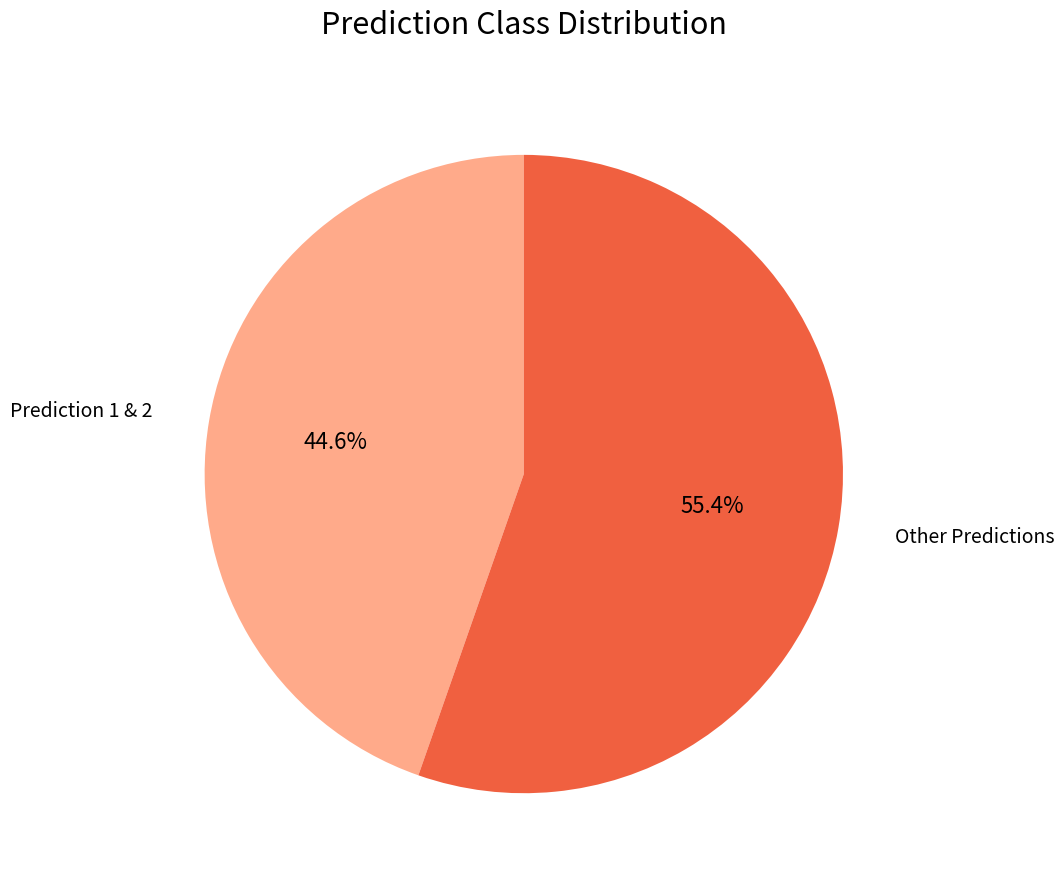

Does any single category account for the majority?

Yes